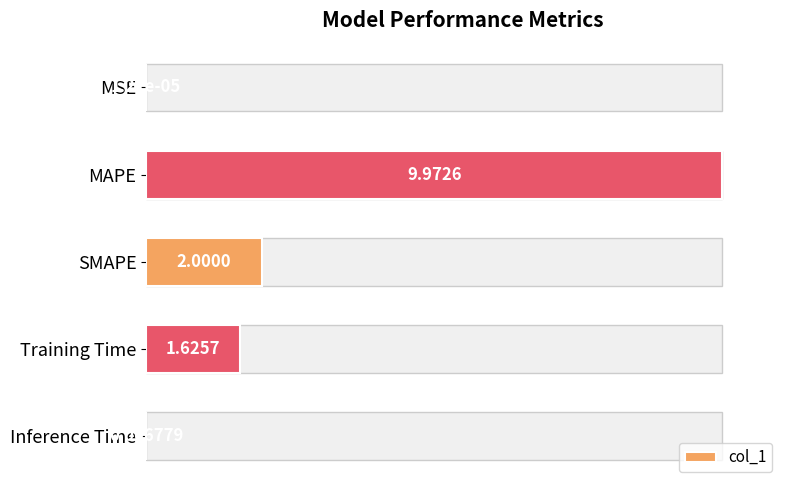

Between MSE and SMAPE, which is larger?

SMAPE